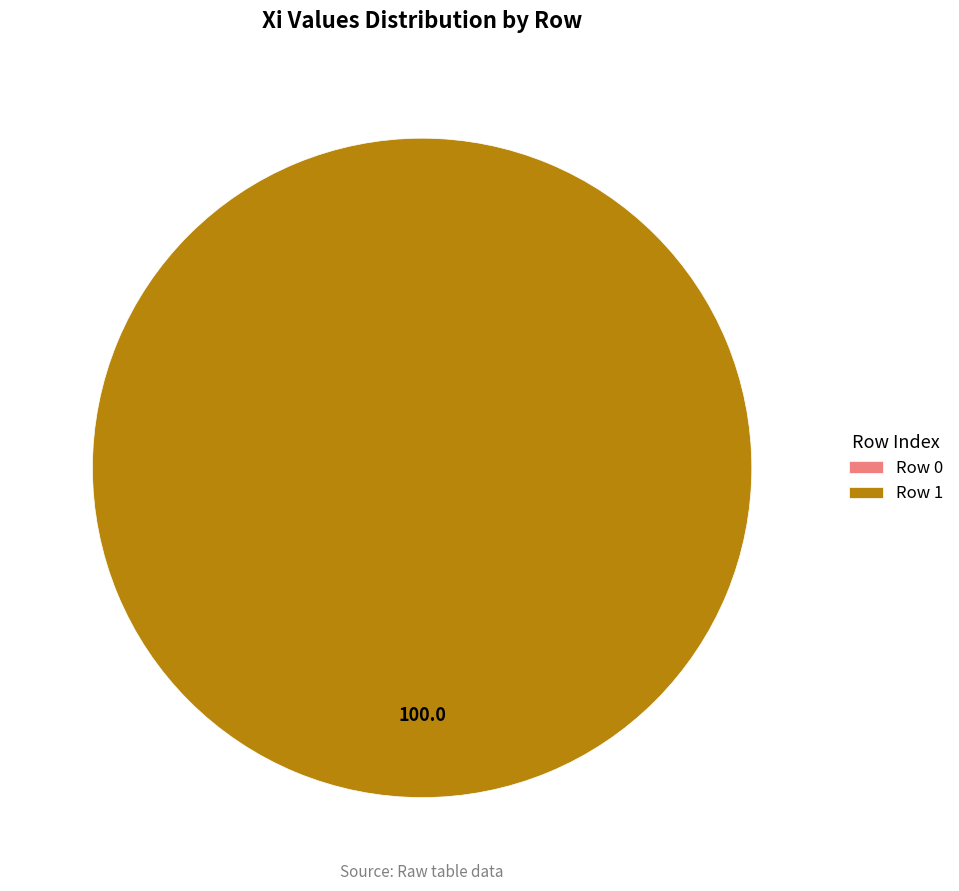

Rank the categories by value from highest to lowest.

1, 0